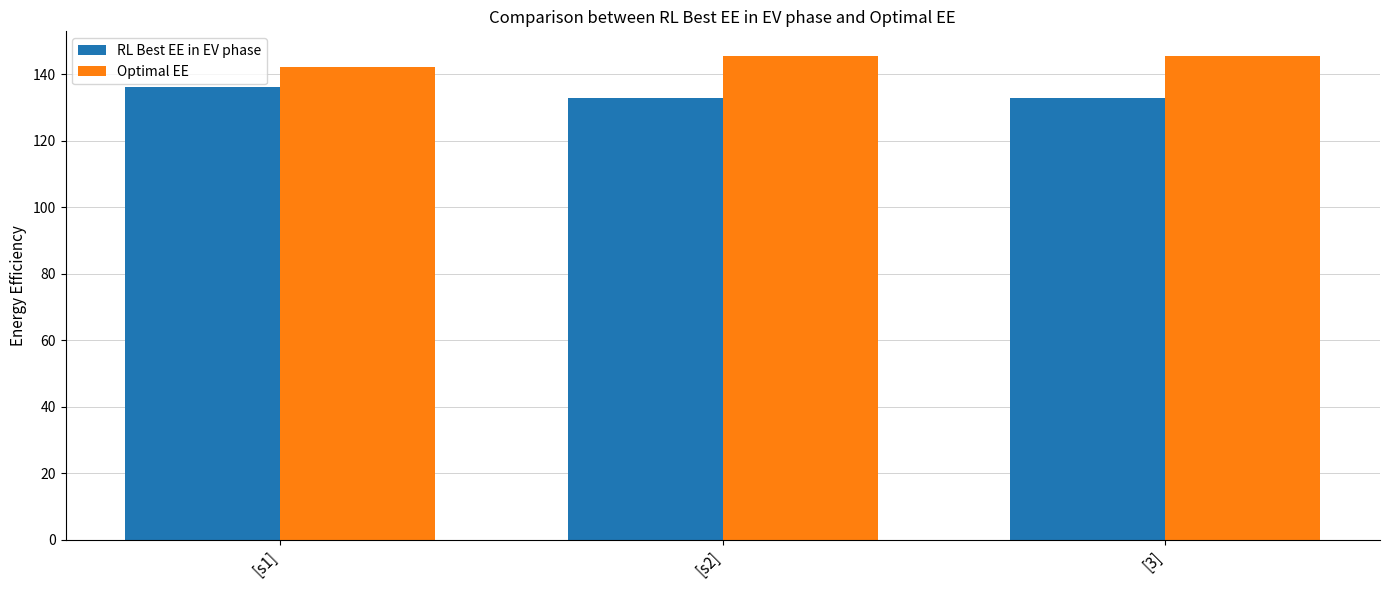

Rank the series by their average value, from lowest to highest.

RL Best EE in EV phase, Optimal EE